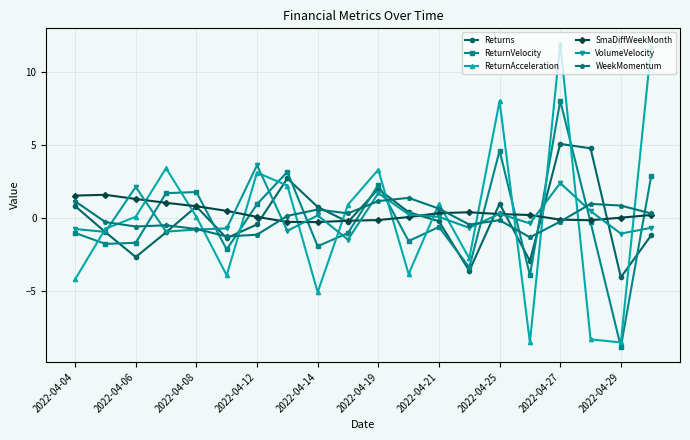

What is the value of the VolumeVelocity point at the 13th from the left?

0.1